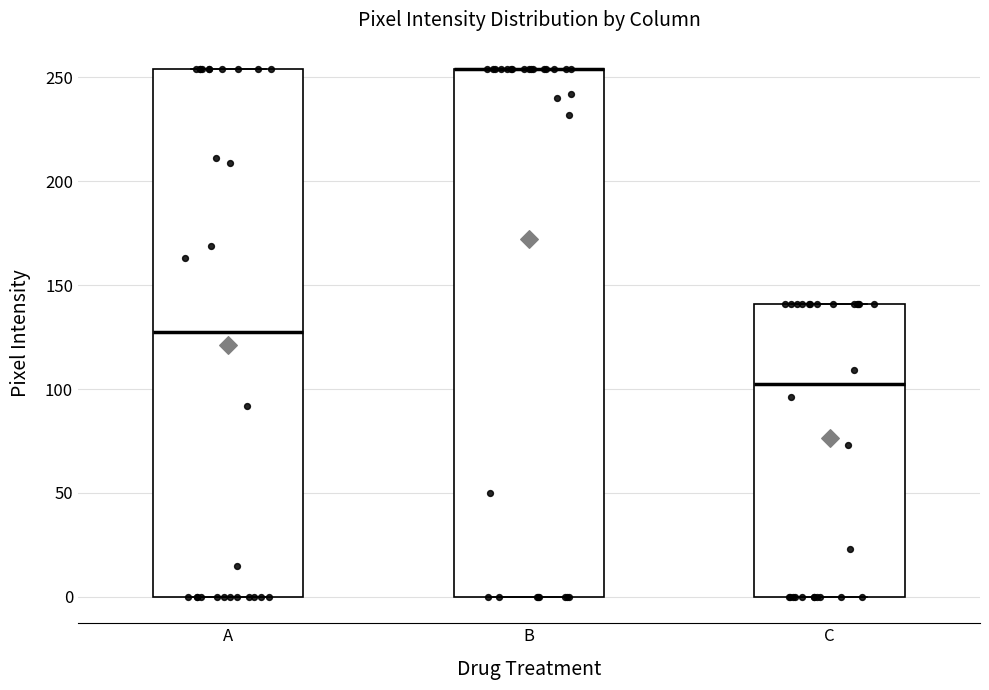

Reading left to right, transcribe this box plot: for each box, give where its median line is, the range the box spans, and where its two whiskers end, as read against the y-axis. The values are not printed on the chart, so give them approximately, as read against the axis.

A: median 130, box 0 to 255, whiskers 0 to 255
B: median 255 (drawn on the box's upper edge), box 0 to 255, whiskers 0 to 255
C: median 105, box 0 to 140, whiskers 0 to 140